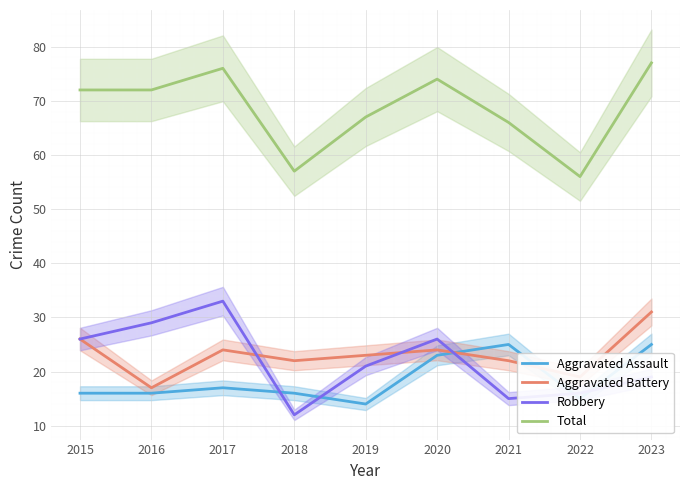

True or false: Aggravated Battery and Total cross at least once.

False